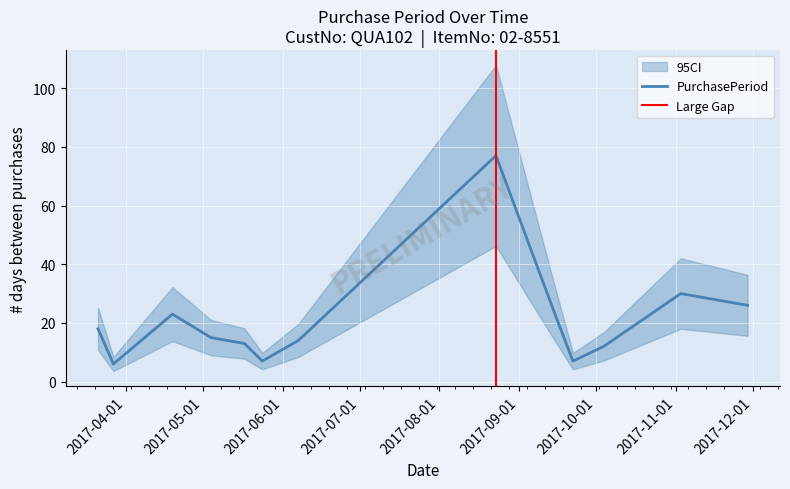

What position from the right is 2017-11-29?

1